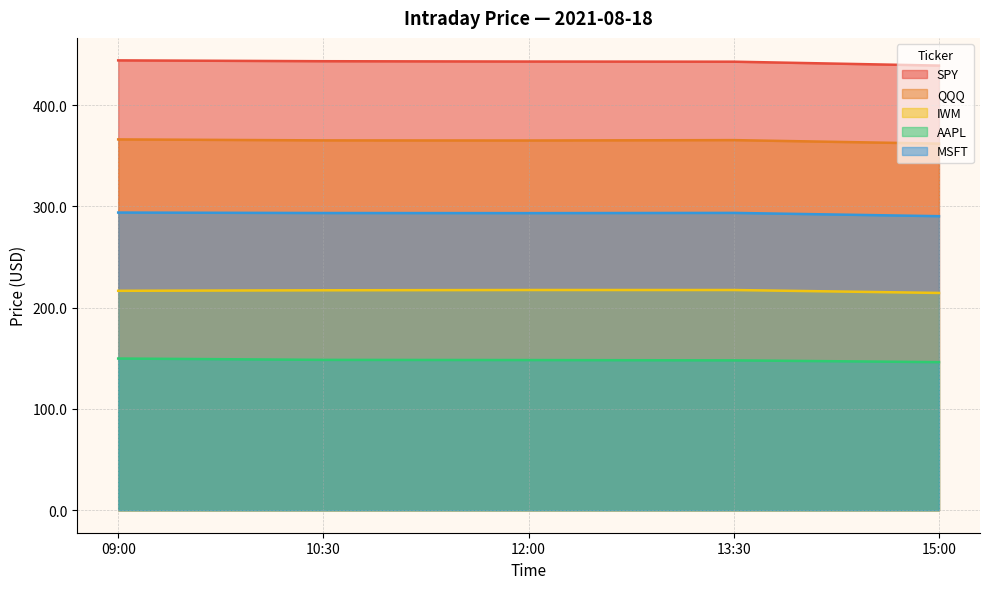

Reading left to right, transcribe all the data shown in this chart.

SPY: 09:00=444.2	10:30=443.4	12:00=443.0	13:30=442.9	15:00=439.0
QQQ: 09:00=366.1	10:30=365.2	12:00=365.1	13:30=365.4	15:00=362.0
IWM: 09:00=216.7	10:30=217.2	12:00=217.4	13:30=217.4	15:00=214.6
AAPL: 09:00=149.8	10:30=148.5	12:00=148.3	13:30=148.0	15:00=146.2
MSFT: 09:00=293.9	10:30=293.5	12:00=293.4	13:30=293.6	15:00=290.4